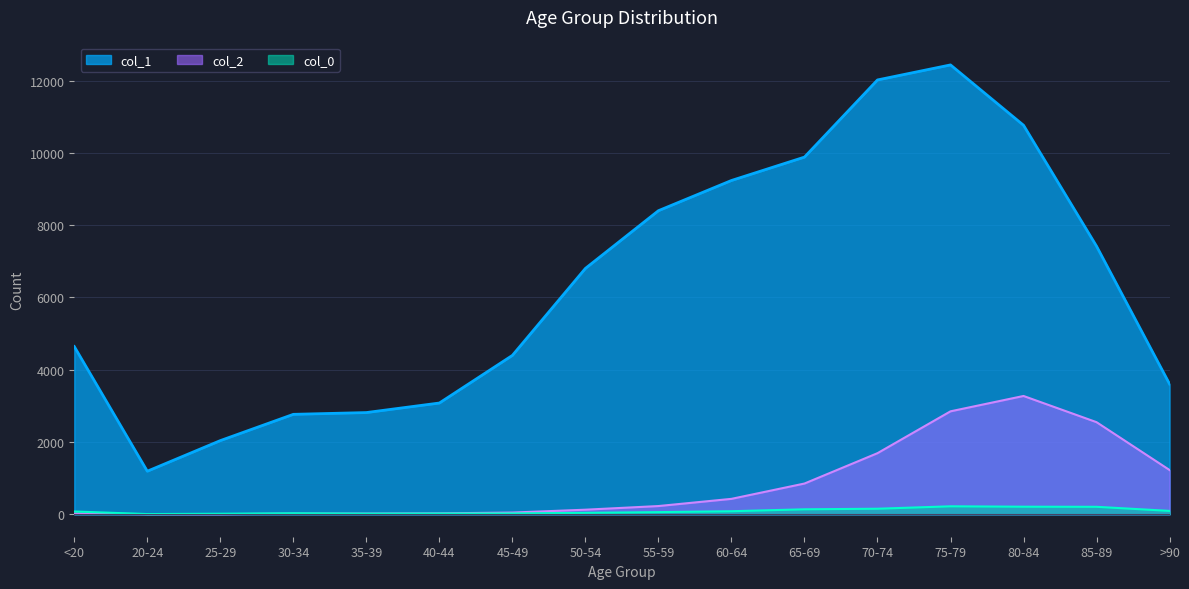

What is the difference between the maximum and minimum values in the col_2 series?

3270